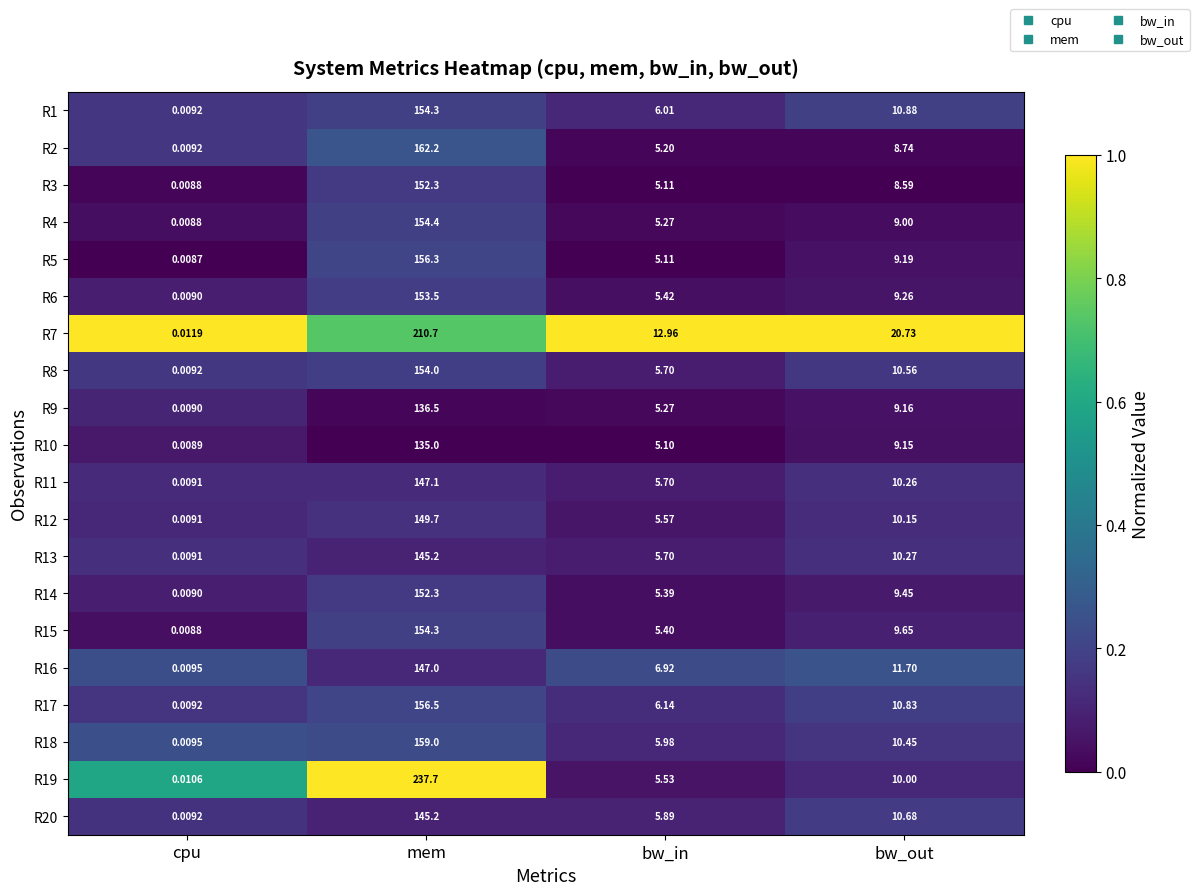

At how many categories does at least one series exceed 0?

4